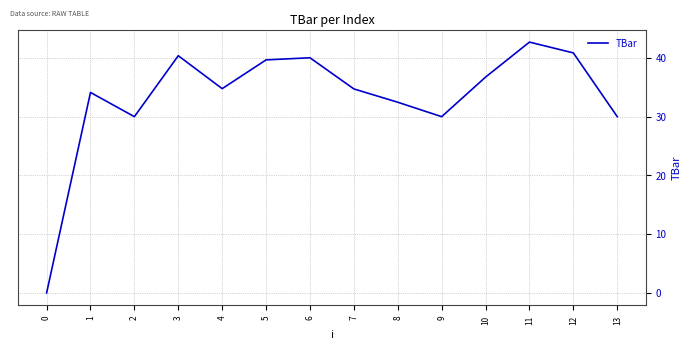

What is the difference between the values at 10 and 6?

3.3